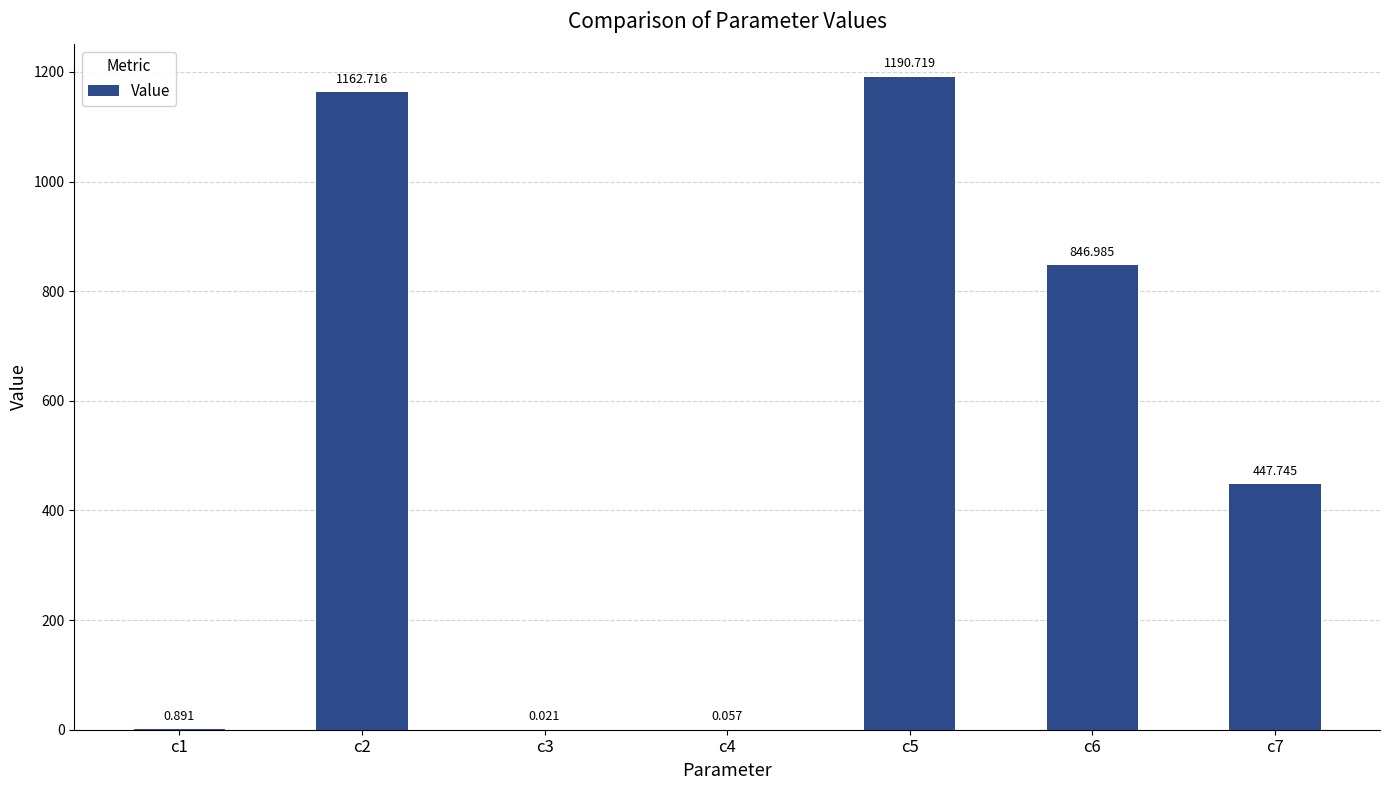

What is the greatest value displayed?

1190.7